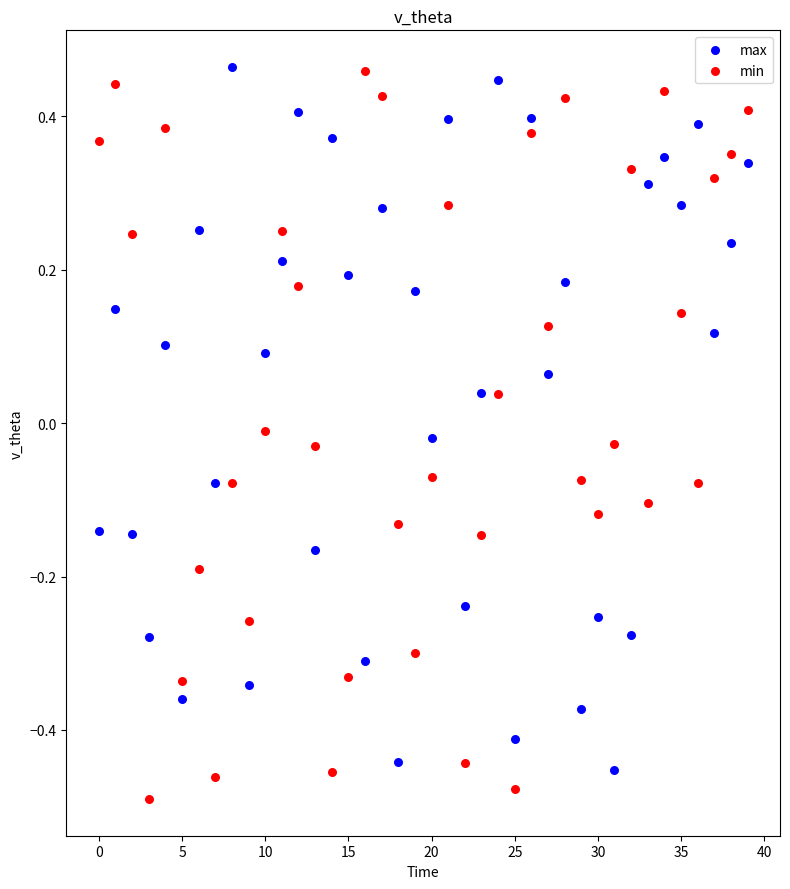

What are all the series names shown in the legend?

max, min